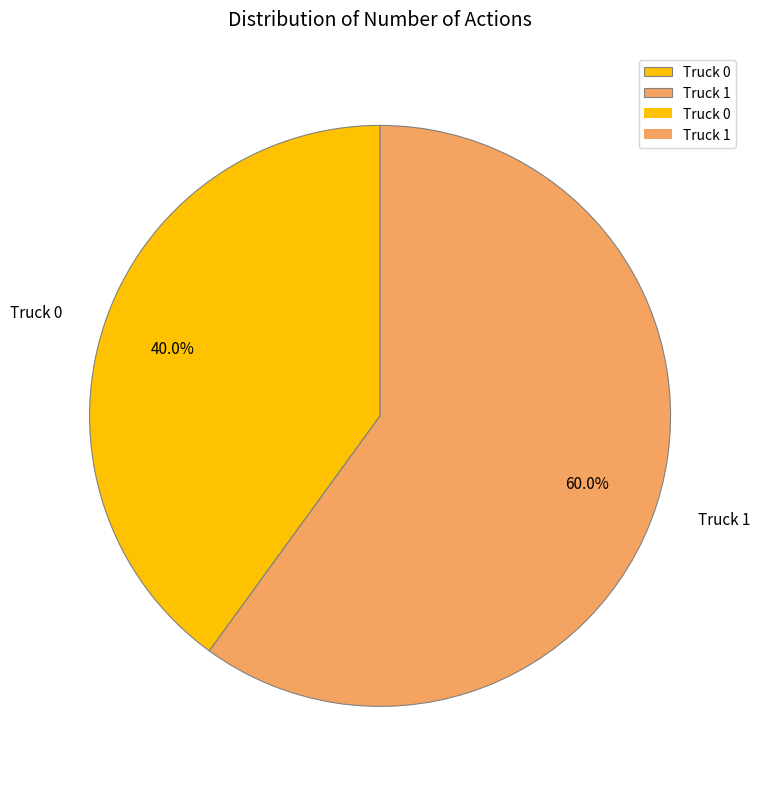

To the nearest percent, what is the difference between the Truck 1 and Truck 0 slice percentages?

20%